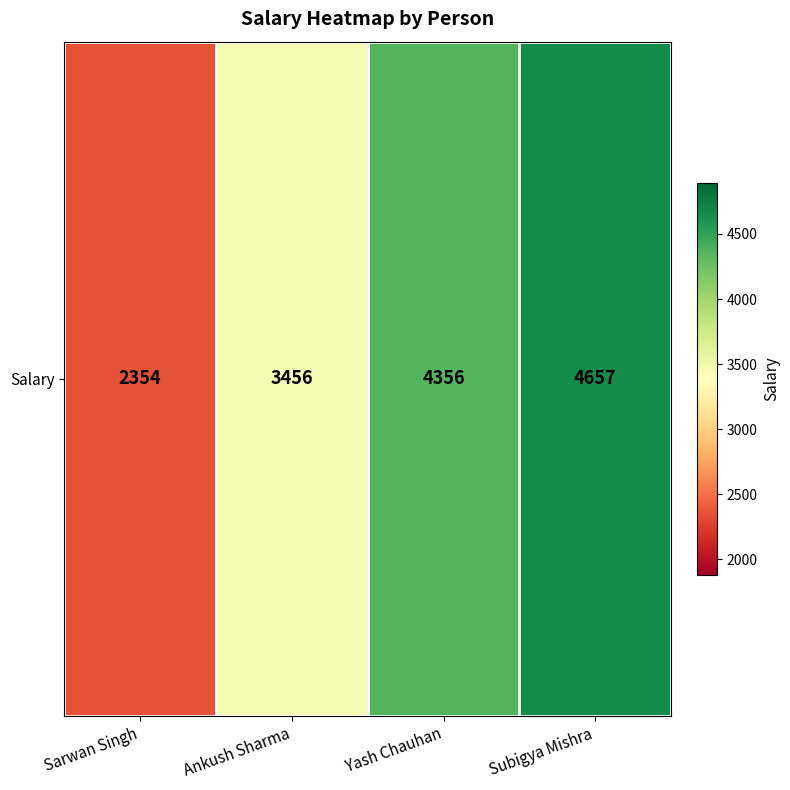

Rank the categories by value from lowest to highest.

Sarwan Singh, Ankush Sharma, Yash Chauhan, Subigya Mishra